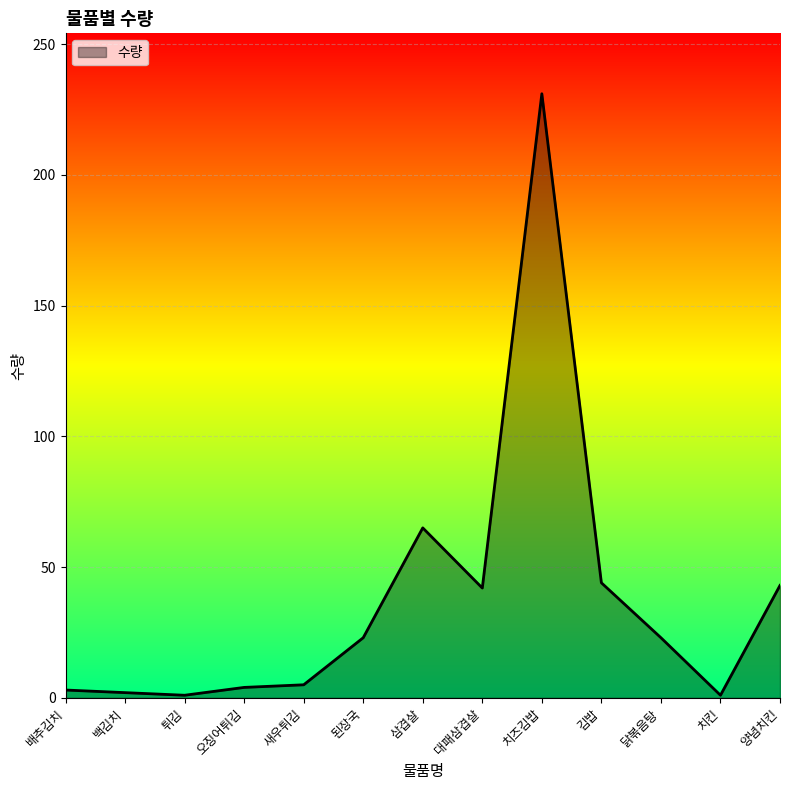

What is the difference between the maximum and minimum values?

230